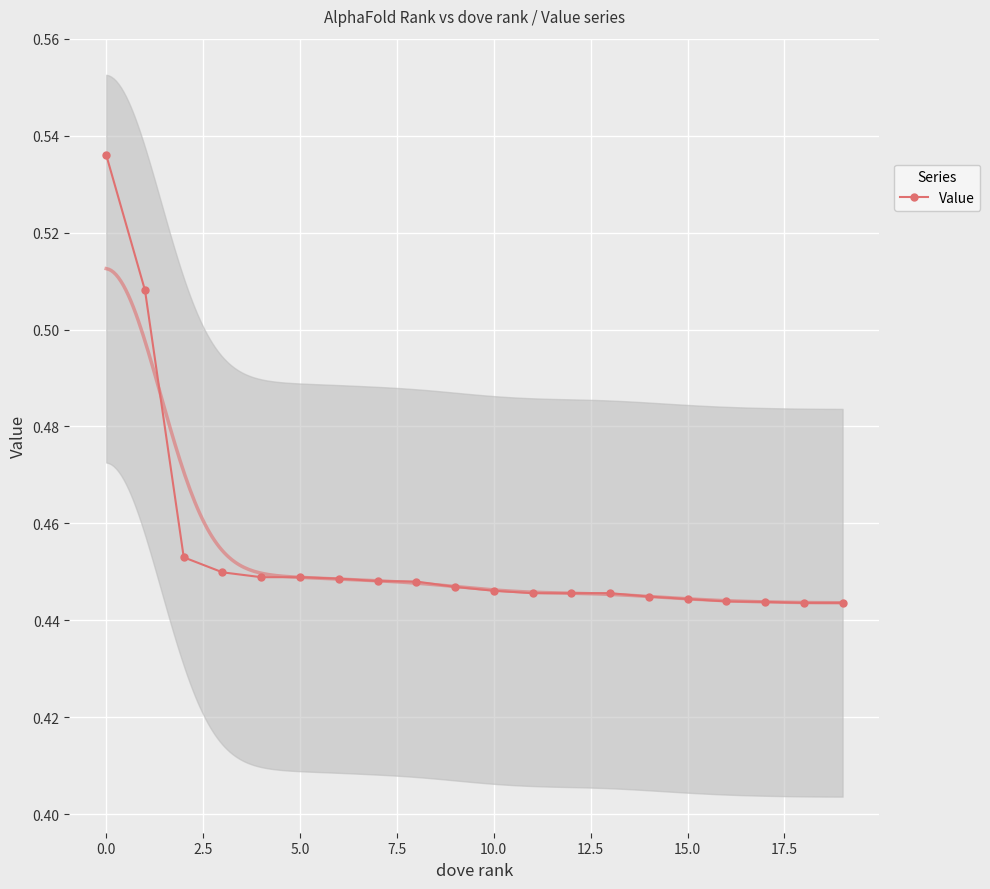

What is the greatest value displayed?

0.5